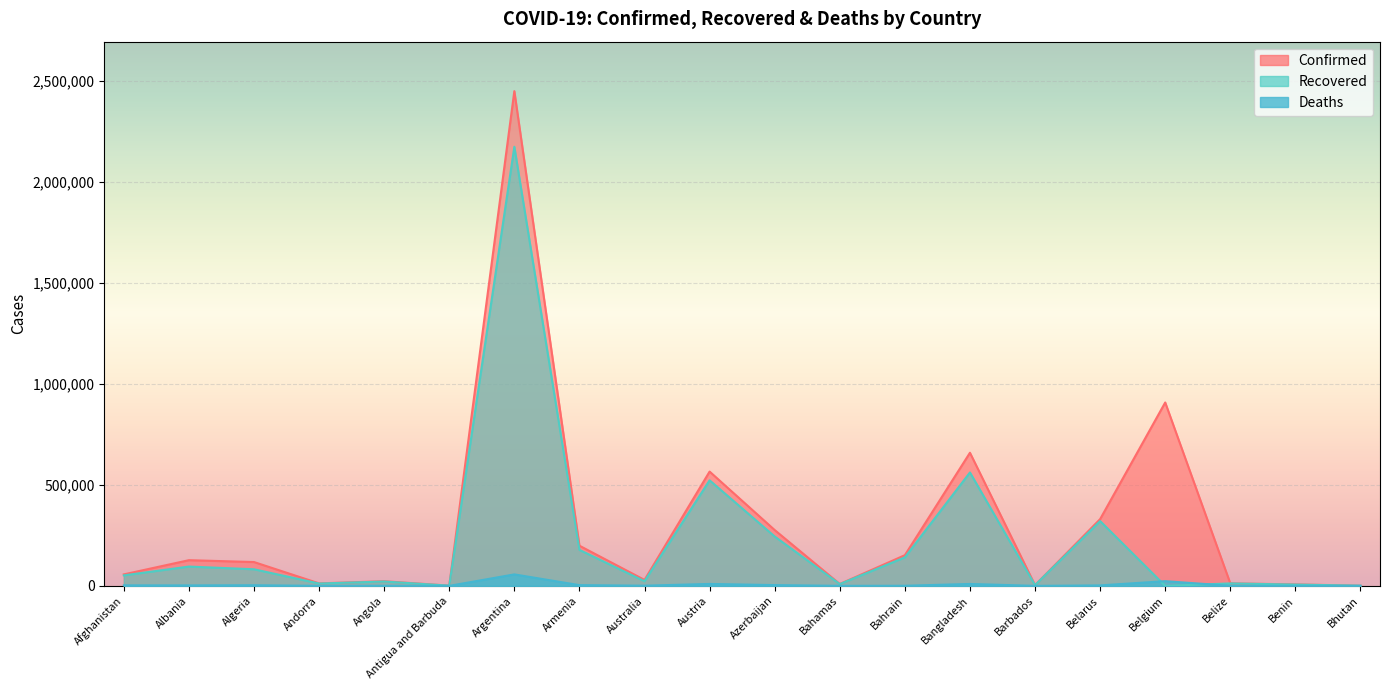

What is the difference between the second highest and second lowest values in the Confirmed series?

907035